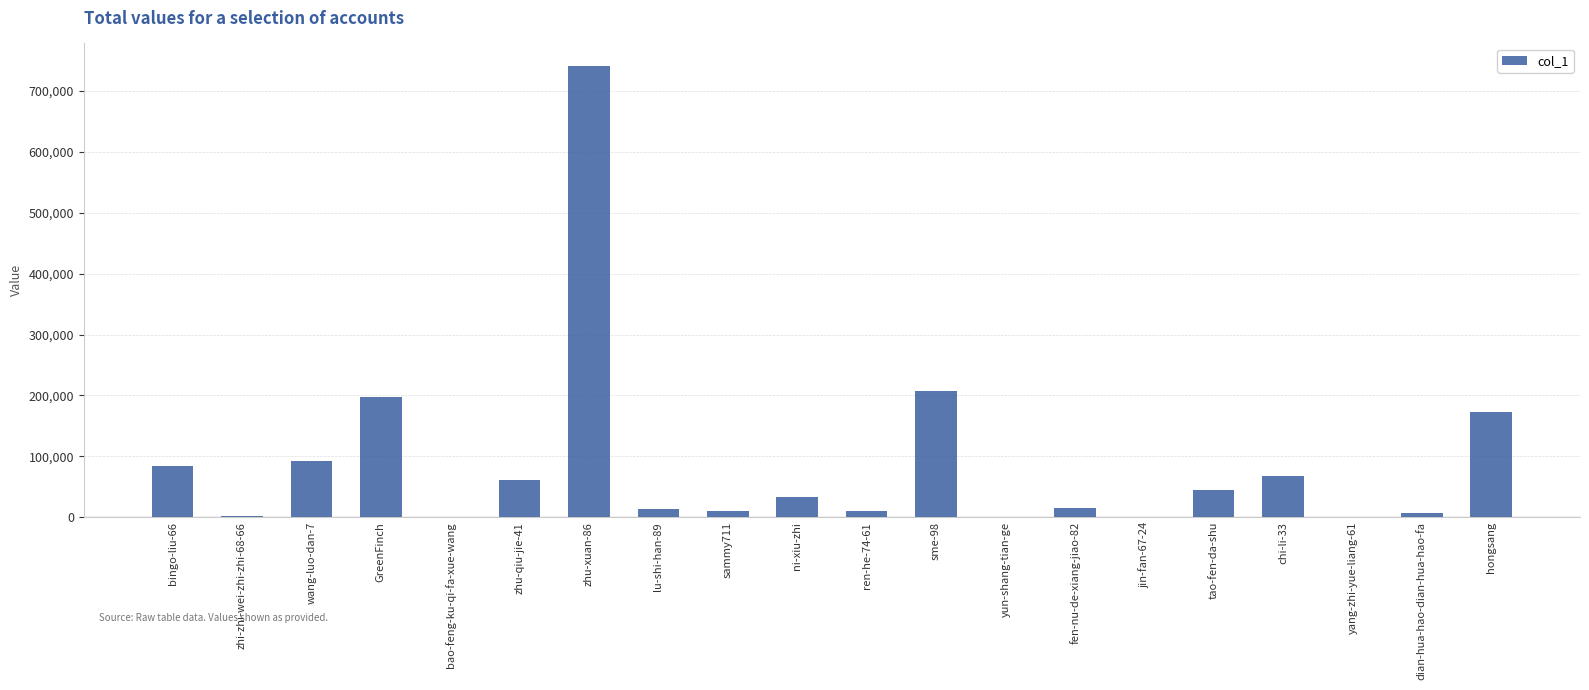

Which category has the highest value across all series?

zhu-xuan-86